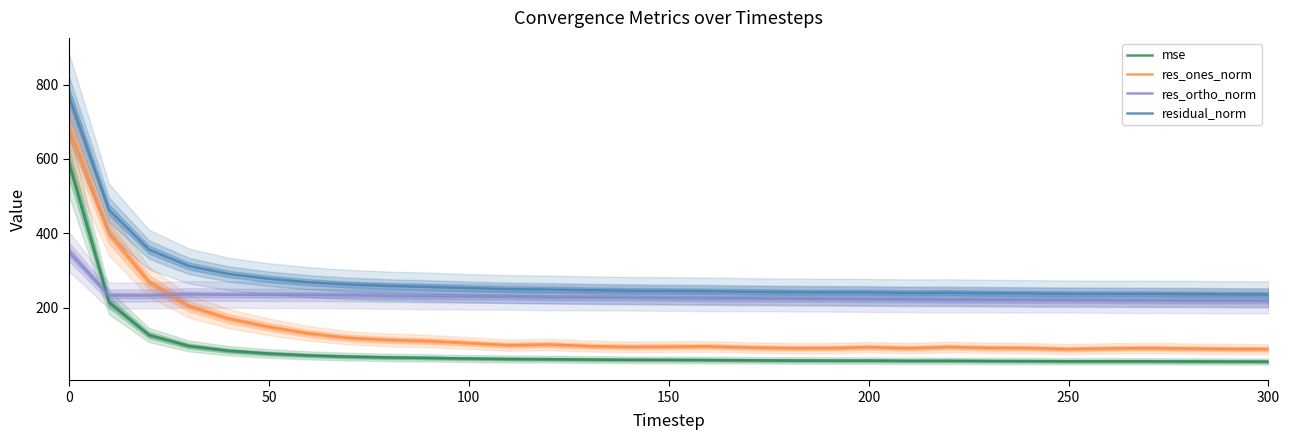

Which series ends up on top after the final intersection of res_ortho_norm and res_ones_norm?

res_ortho_norm